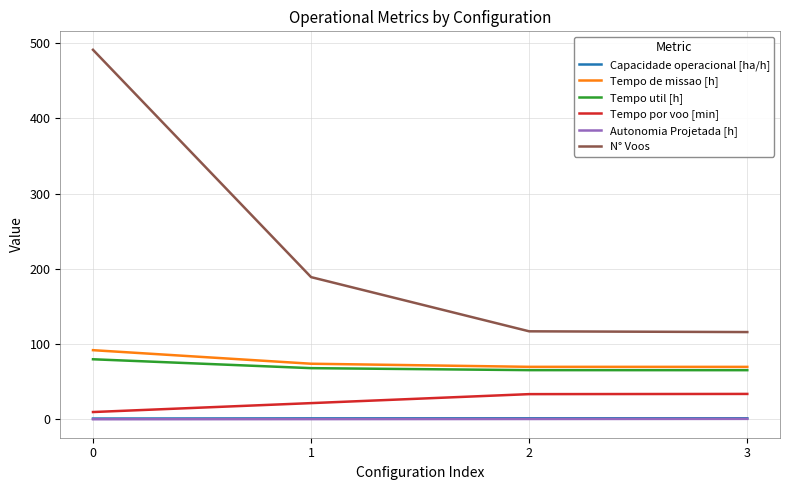

Is the value of Tempo por voo [min] at 0 greater than the value of N° Voos at 0?

No